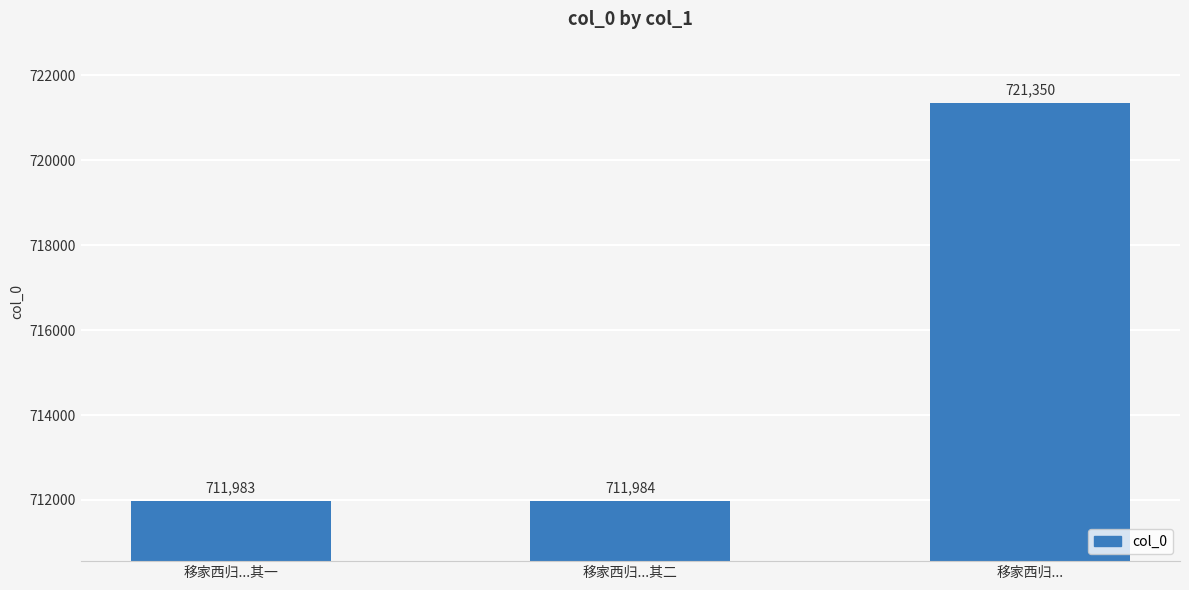

What is the approximate value at 移家西归...?

721350